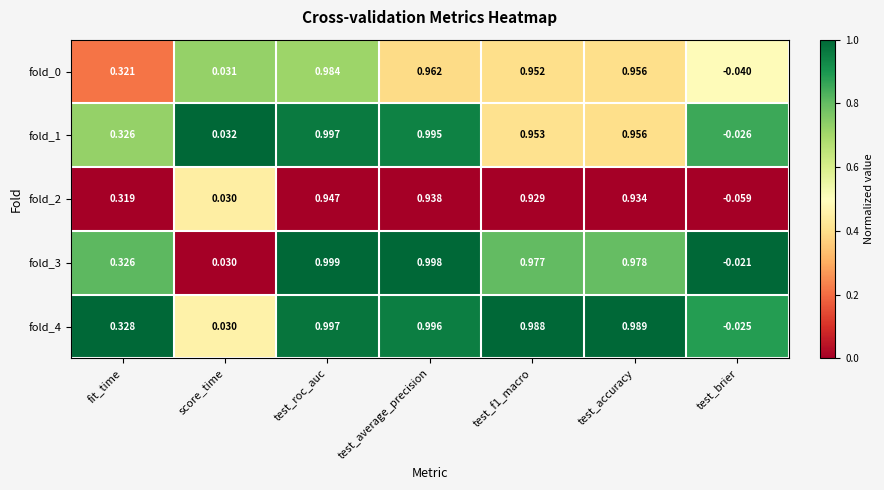

At which category is the sum across all series the highest?

test_roc_auc